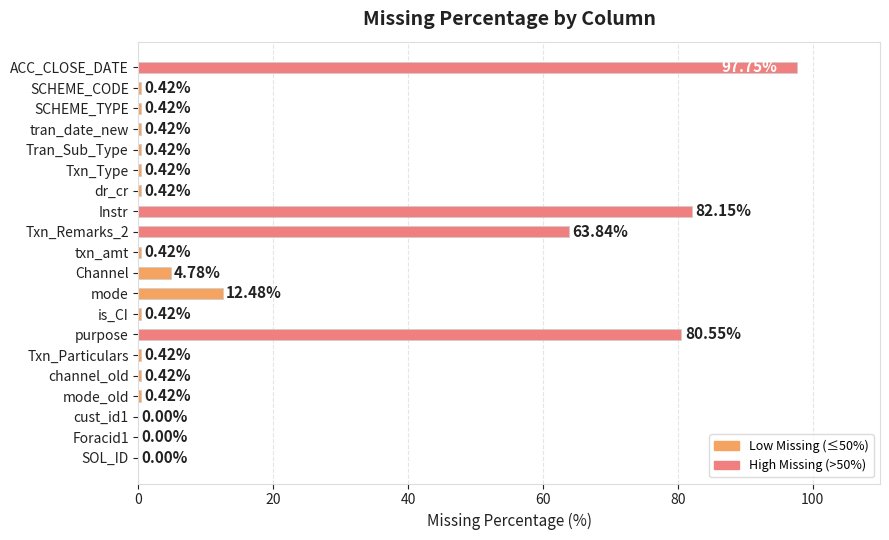

Count the number of categories in the chart.

20